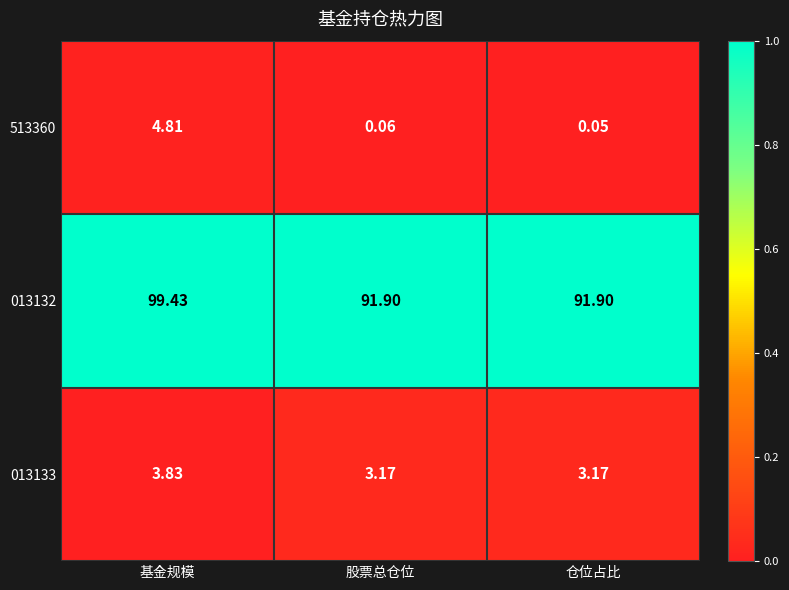

At which category does the chart reach its minimum across all series?

仓位占比